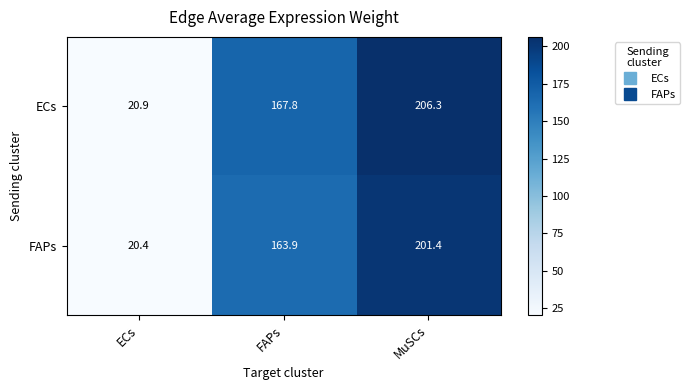

What value does the ECs series have at FAPs?

167.8